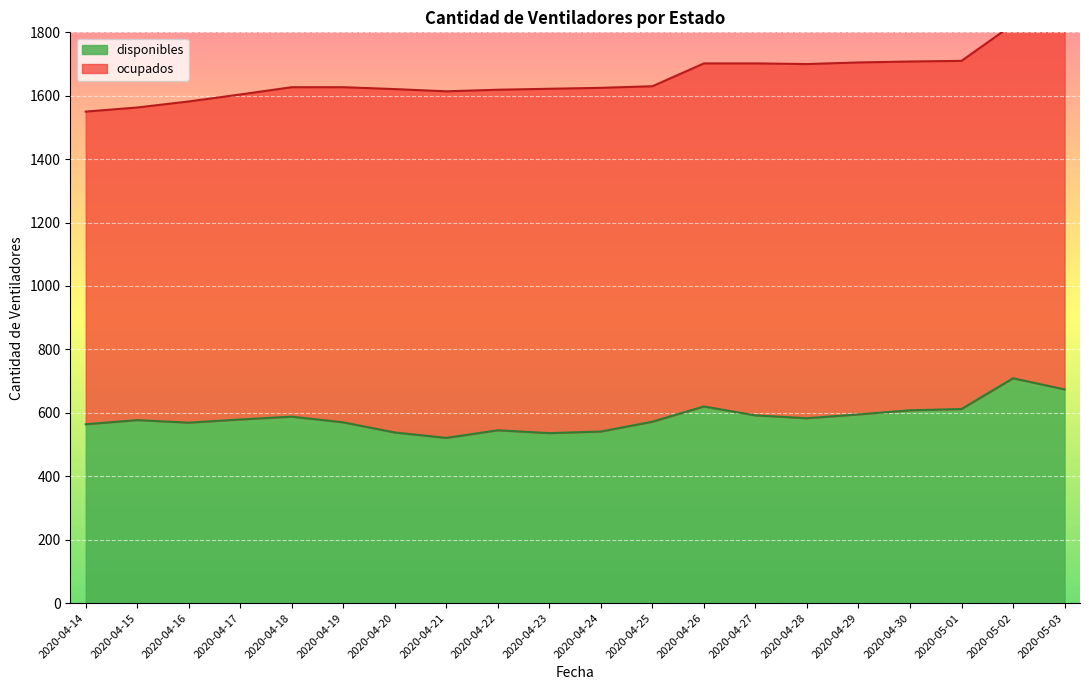

Rank the categories by value from highest to lowest.

2020-05-02, 2020-05-03, 2020-04-26, 2020-05-01, 2020-04-30, 2020-04-29, 2020-04-27, 2020-04-18, 2020-04-28, 2020-04-17, 2020-04-15, 2020-04-25, 2020-04-19, 2020-04-16, 2020-04-14, 2020-04-22, 2020-04-24, 2020-04-20, 2020-04-23, 2020-04-21